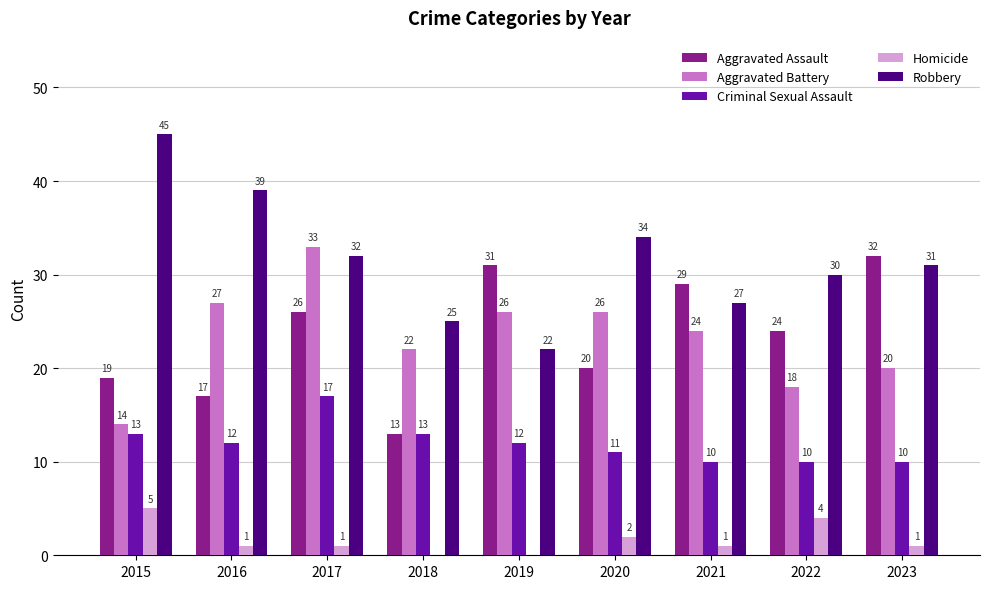

What is the sum of the Aggravated Assault values at 2018 and 2021?

42